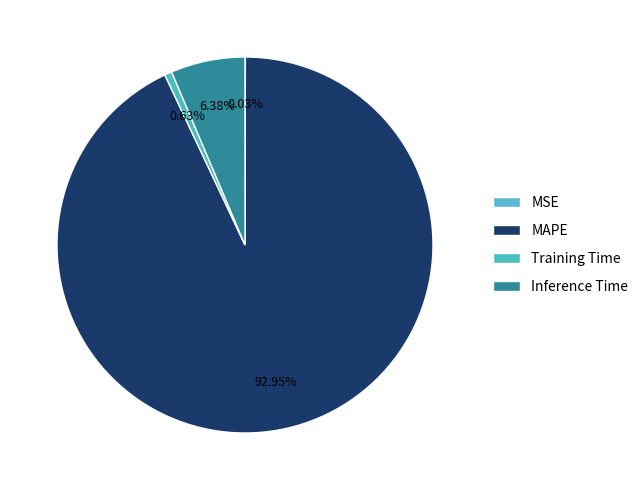

Which has a higher value, MAPE or Training Time?

MAPE